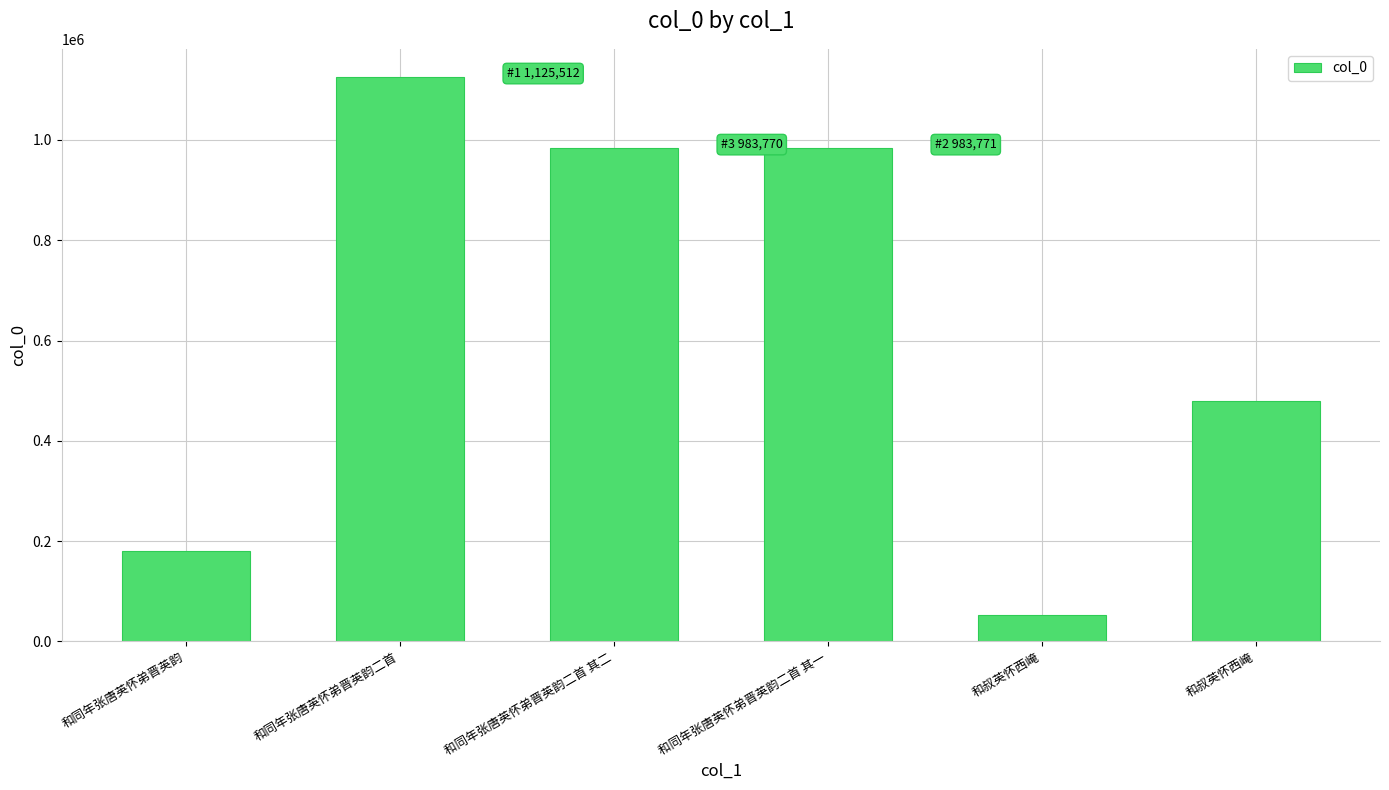

Between 和同年张唐英怀弟晋英韵 and 和叔英怀西崦, which is larger?

和同年张唐英怀弟晋英韵